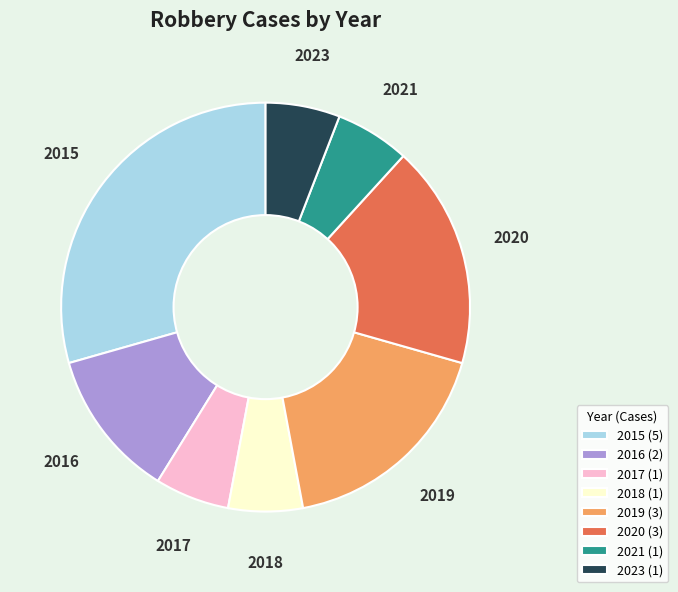

Which slice is the largest?

2015 (5)